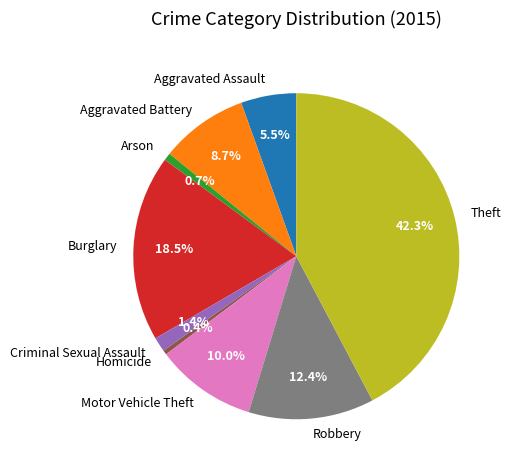

To the nearest percent, what percentage of the pie is Robbery?

12%